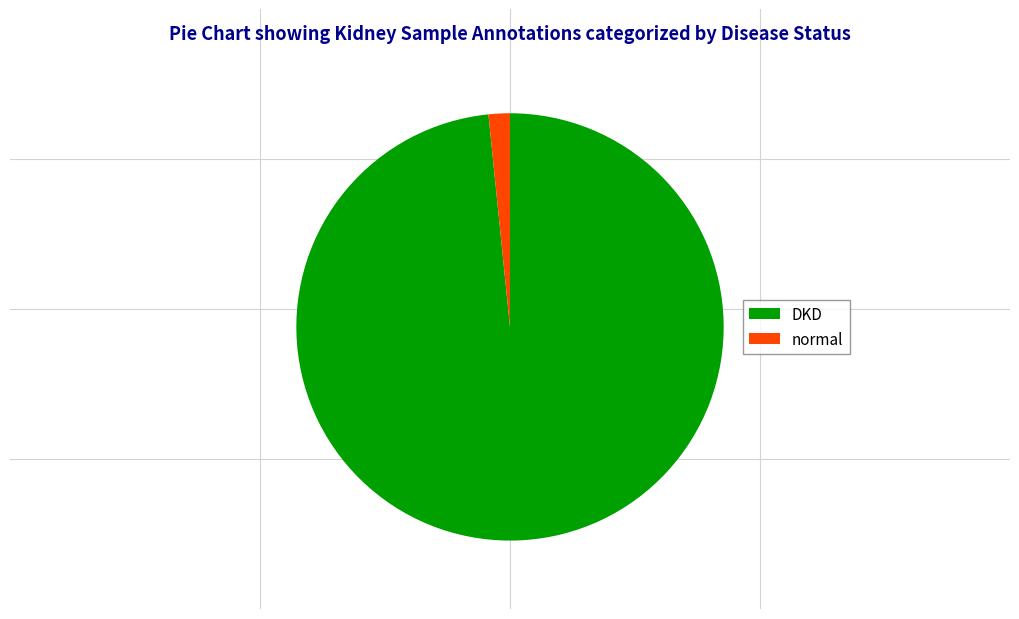

Count the number of slices in the pie.

2